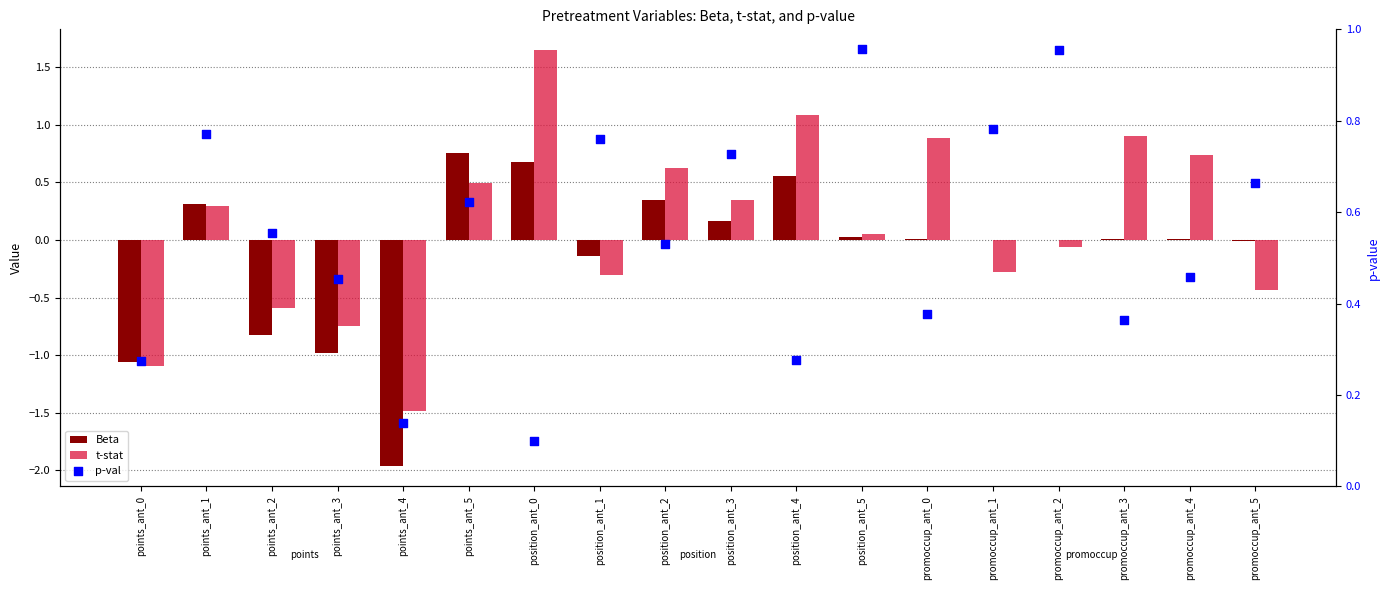

Is the value of p-val at points_ant_4 greater than the value of t-stat at position_ant_2?

No